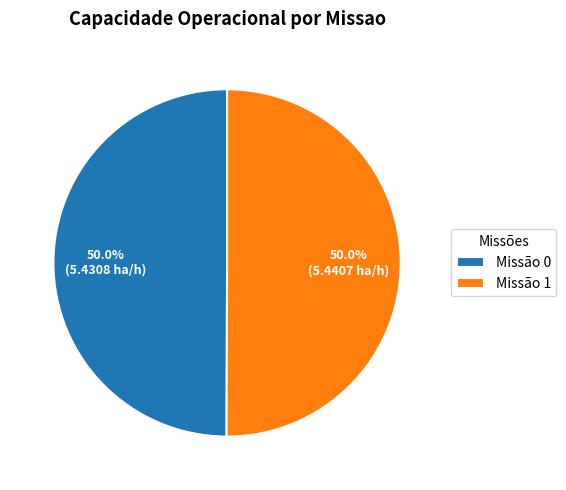

What percentage is NOT represented by Missão 1?

50.0%